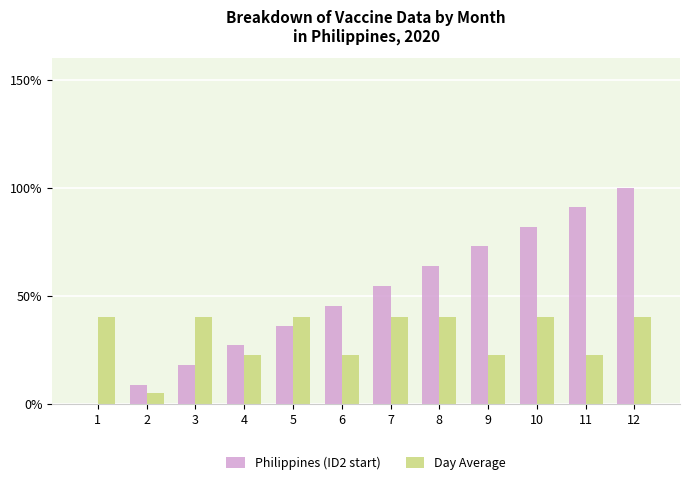

True or false: Day Average has a value of 40.0 at 8.

True